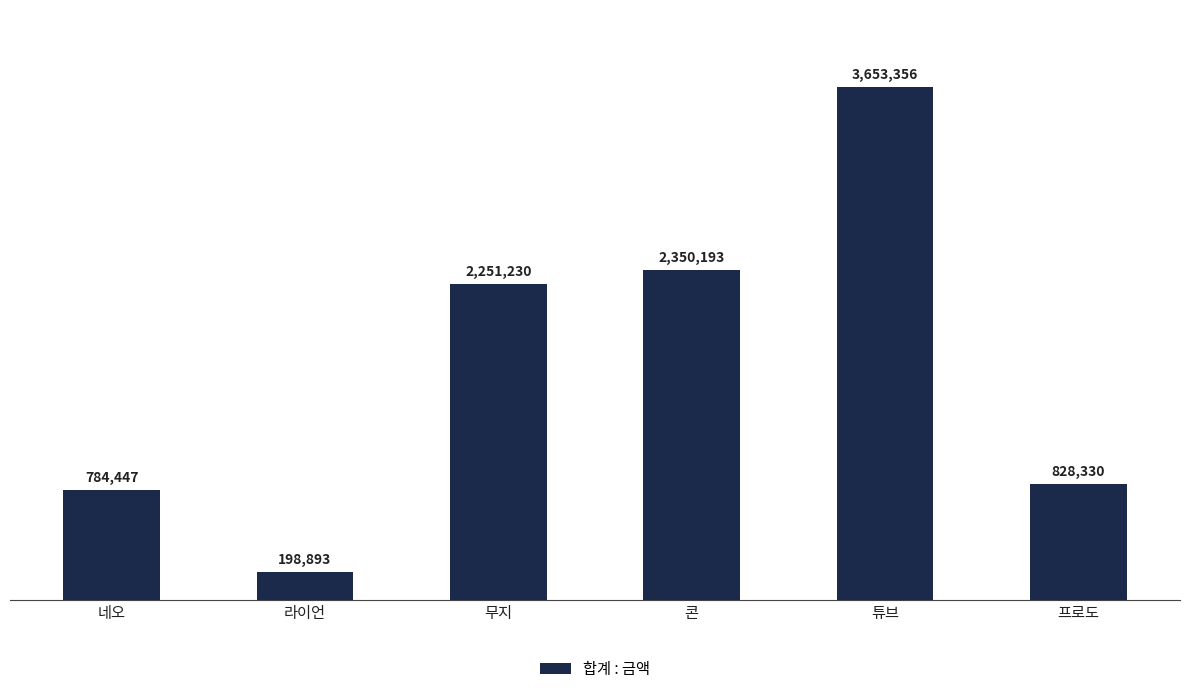

What is the sum of the values at 튜브 and 네오?

4437803